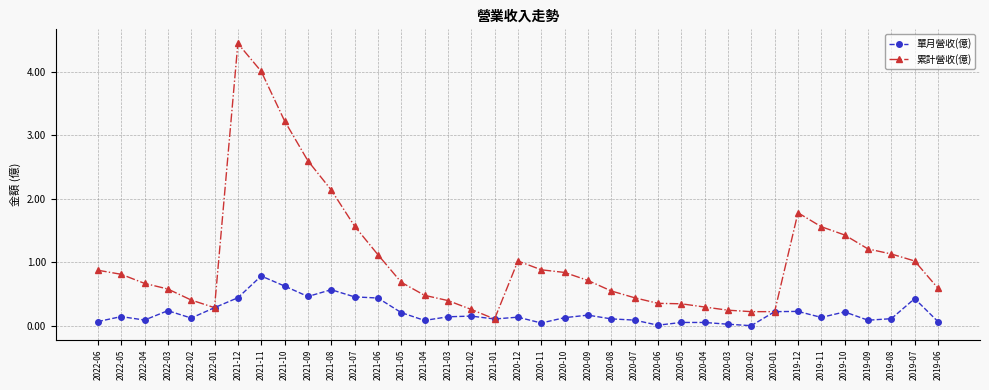

Rank the series at 2019-07 from lowest to highest value.

單月營收(億), 累計營收(億)